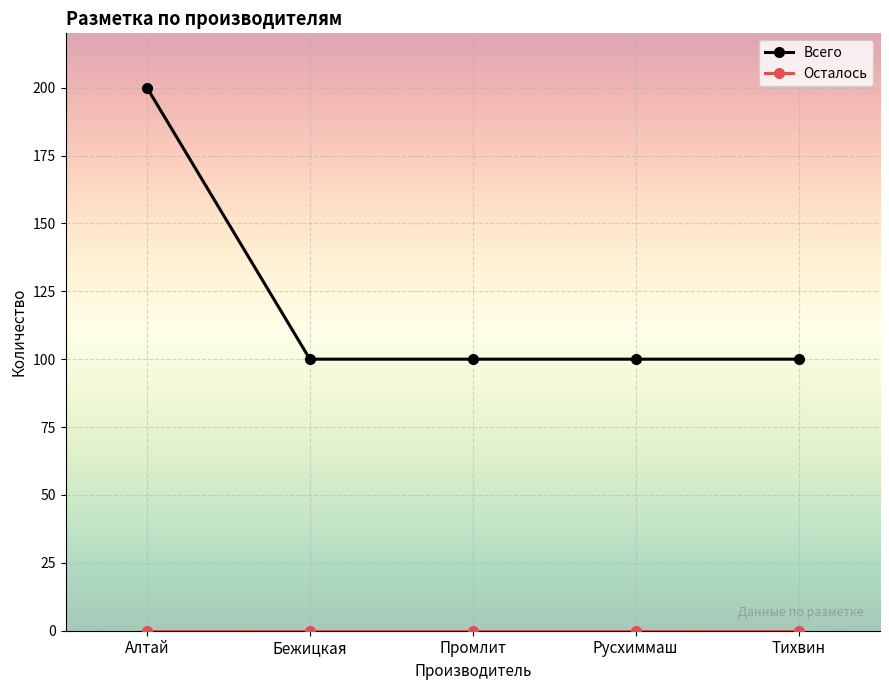

What is the spread (max minus min) of values at Алтай?

200